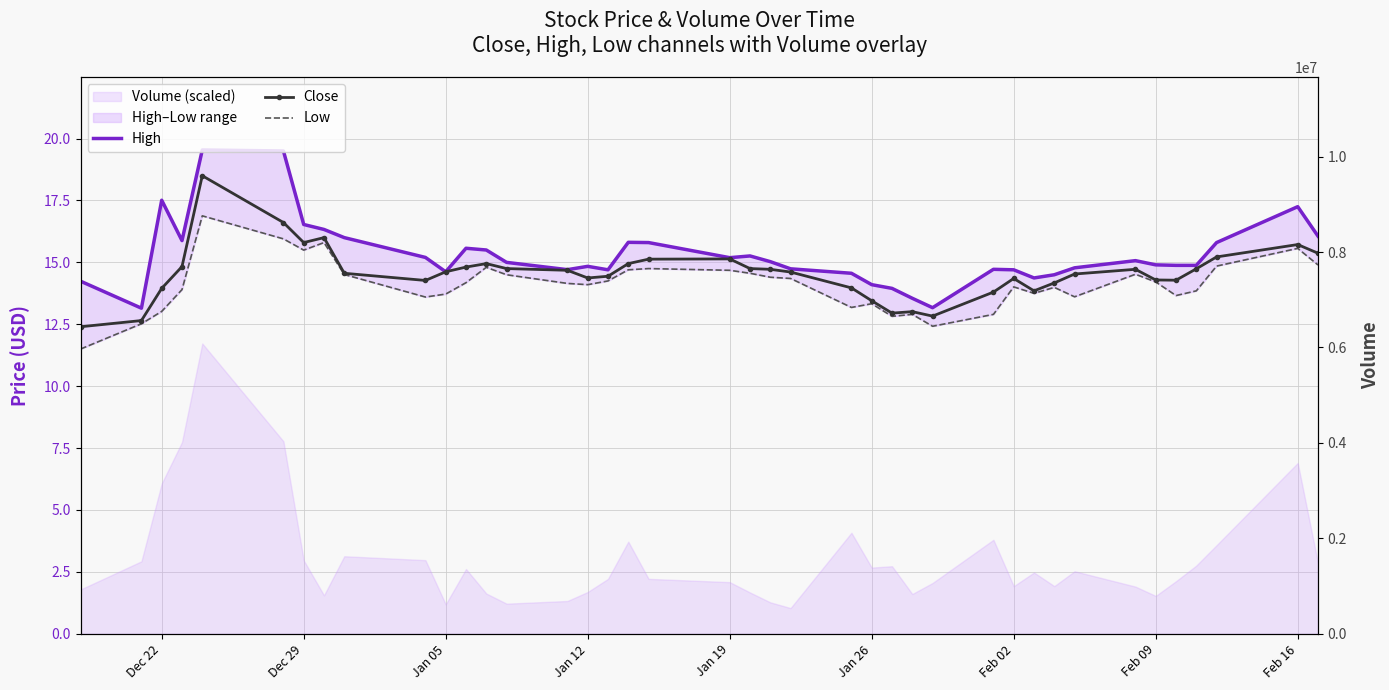

True or false: Low and Close cross at least once.

False